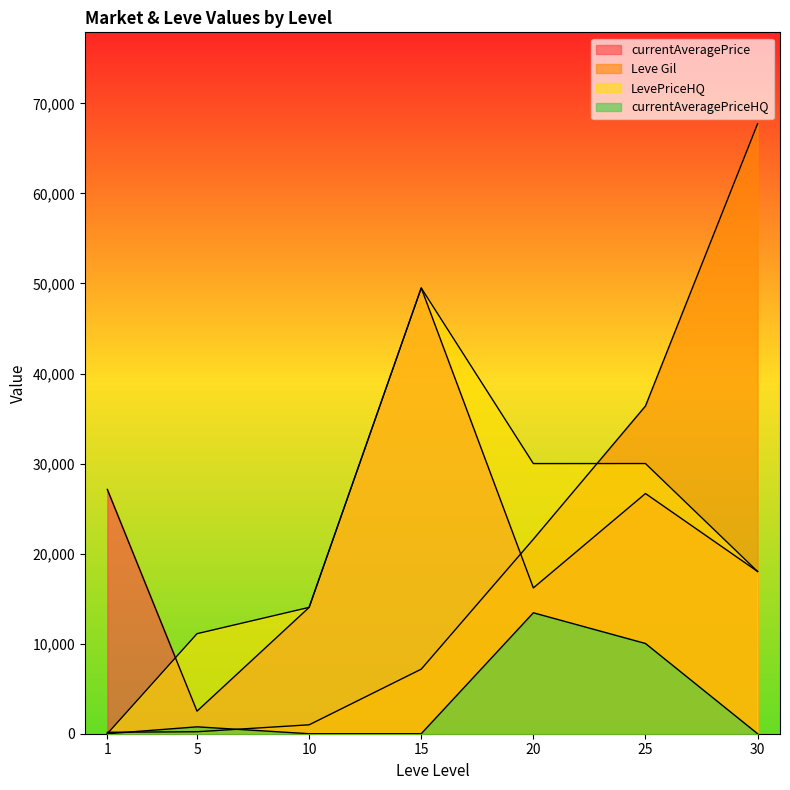

What is the lowest value of the Leve Gil series?

160.0